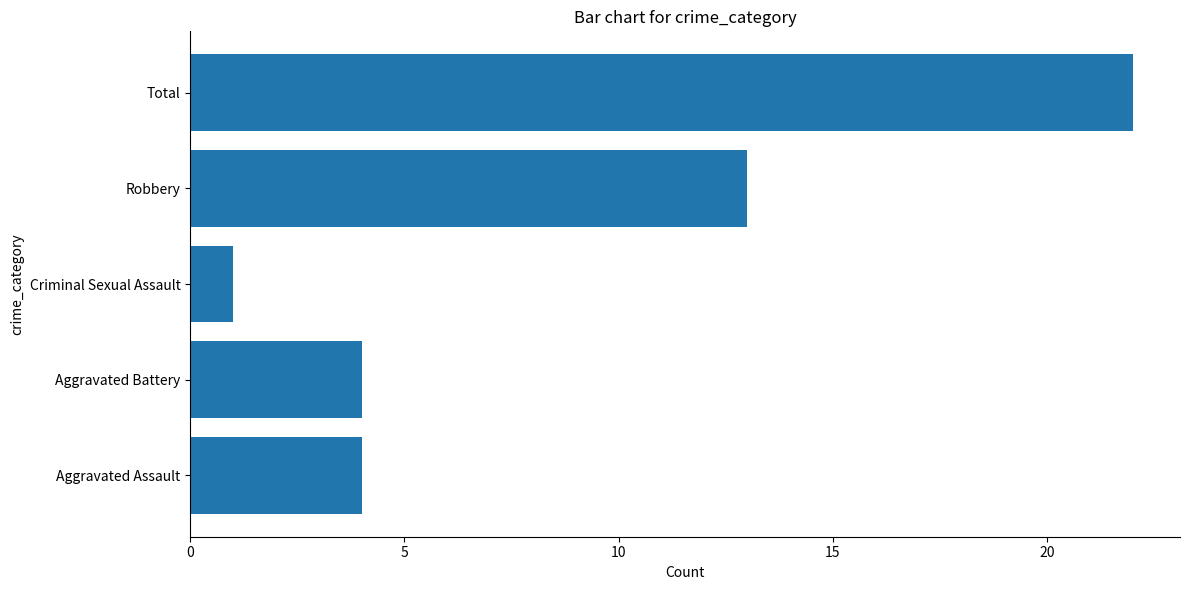

Reading bottom to top, transcribe all the data shown in this chart.

4	4	1	13	22